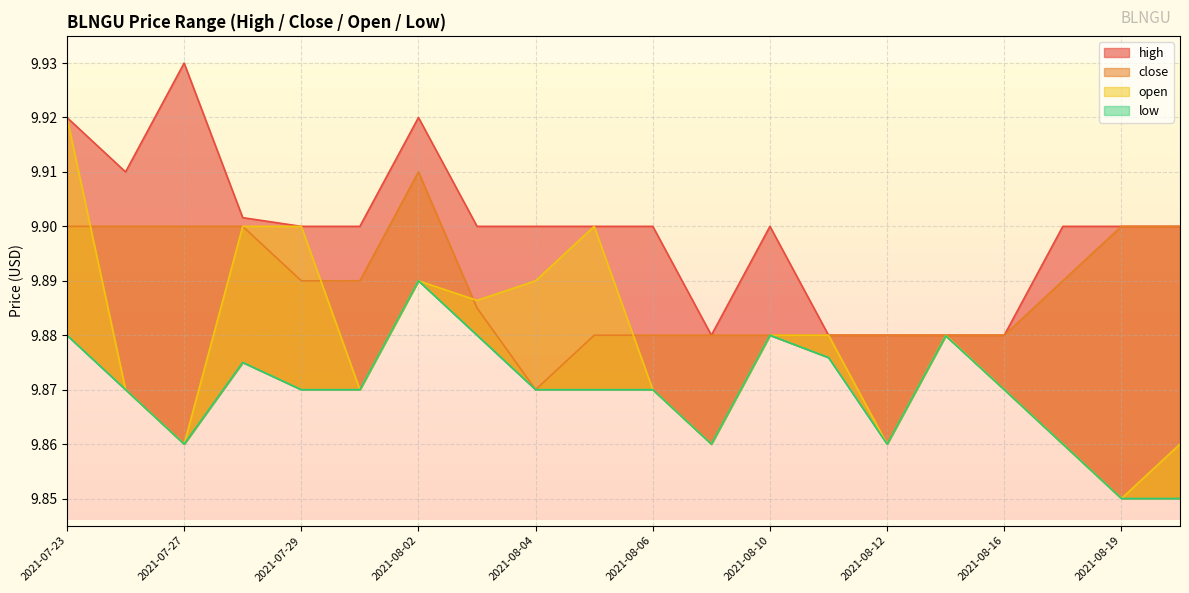

True or false: open has more than 1 interior local peaks.

True